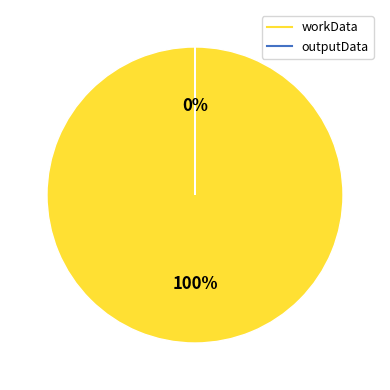

True or false: workData accounts for 93% of the total.

False